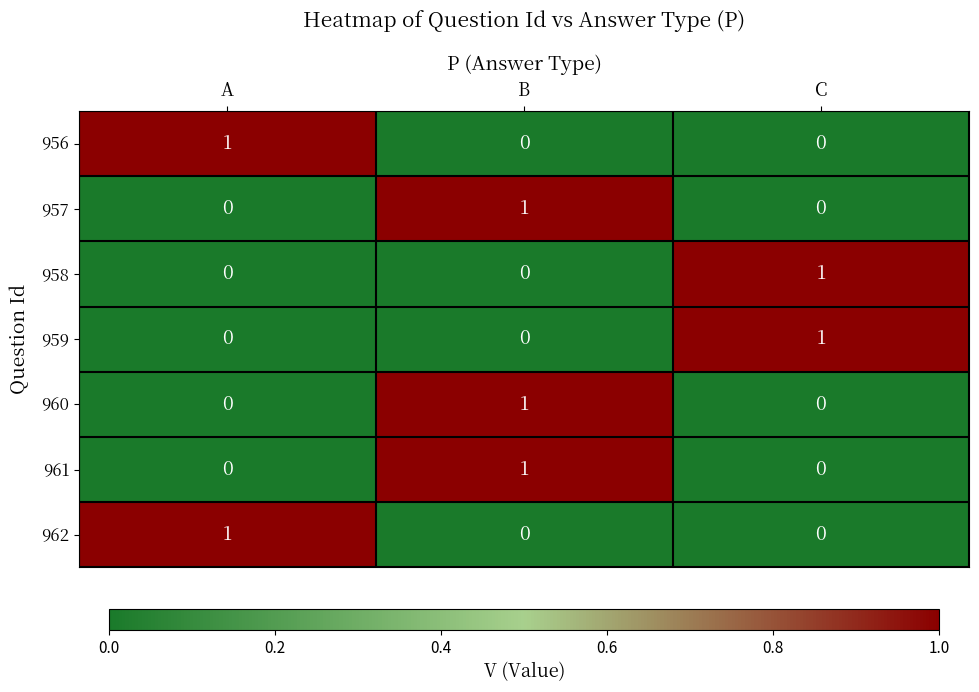

True or false: 959 has a value of 1 at C.

True